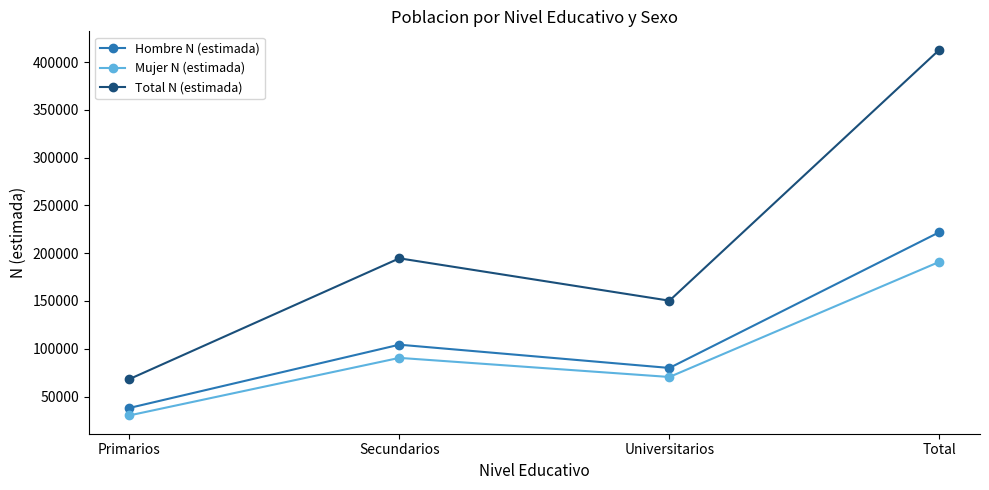

True or false: Hombre N (estimada) and Total N (estimada) intersect in this chart.

False